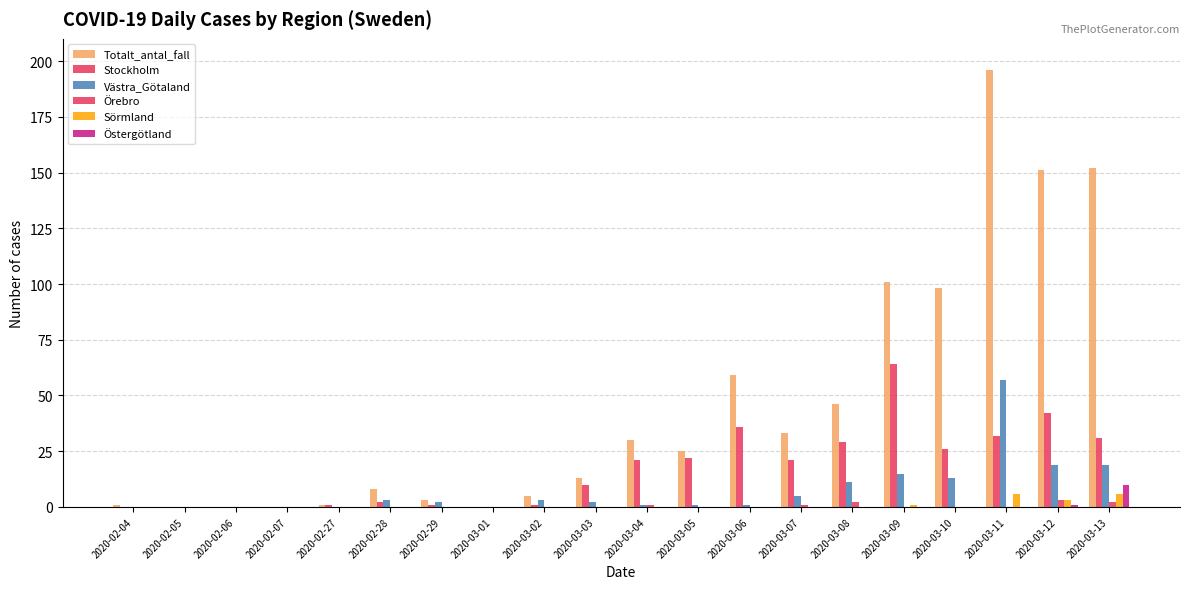

How many groups of bars are there?

20